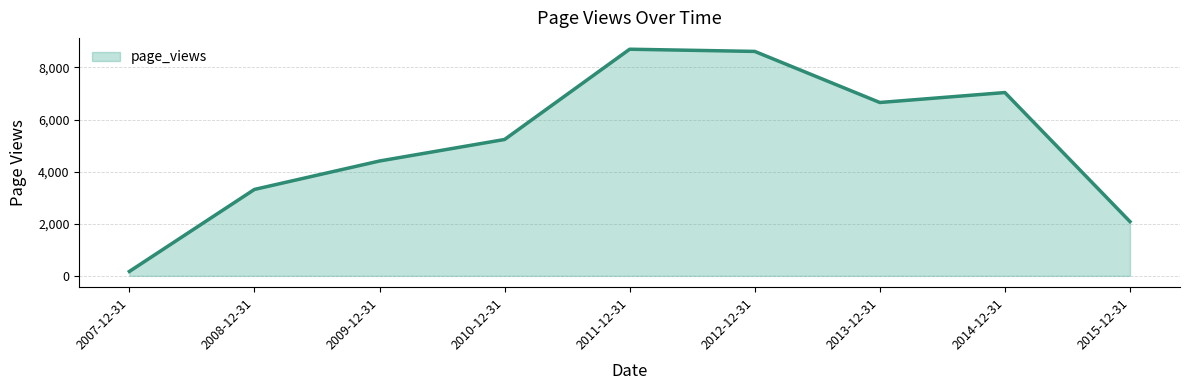

What is the difference between the maximum and minimum values?

8531